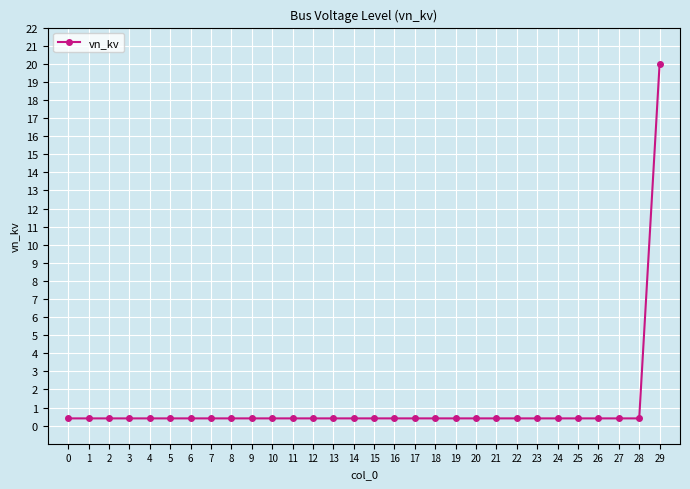

Reading right to left, extract all data points from this chart.

20.0	0.4	0.4	0.4	0.4	0.4	0.4	0.4	0.4	0.4	0.4	0.4	0.4	0.4	0.4	0.4	0.4	0.4	0.4	0.4	0.4	0.4	0.4	0.4	0.4	0.4	0.4	0.4	0.4	0.4